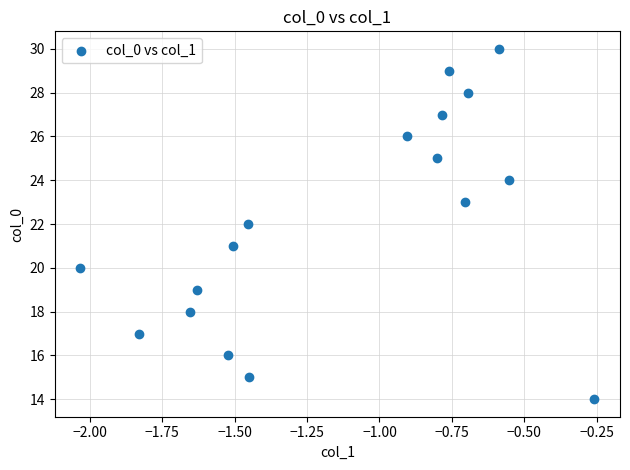

What is the range of Y values (max minus min)?

16